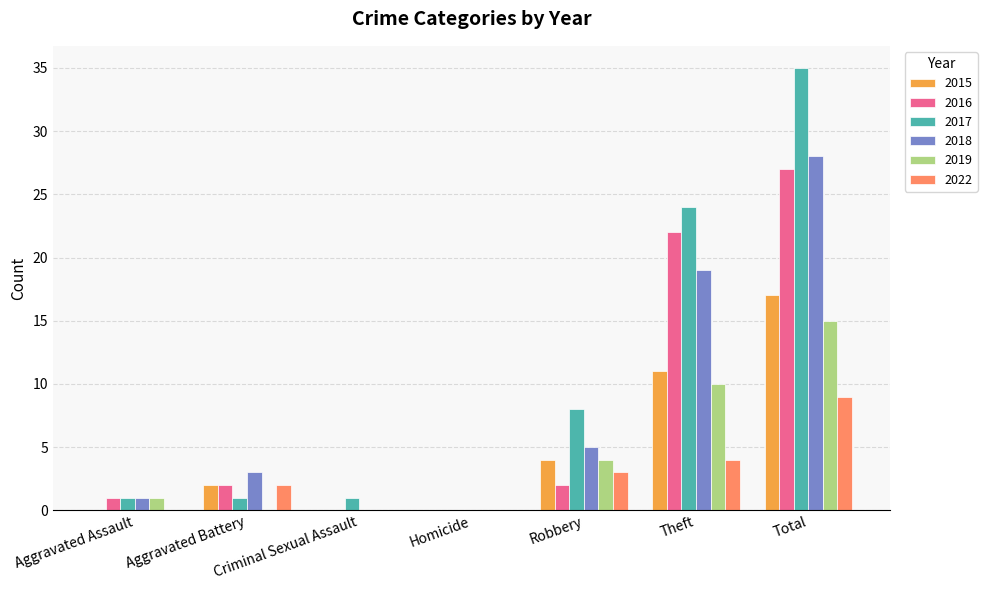

Which series changed the most between Homicide and Theft?

2017